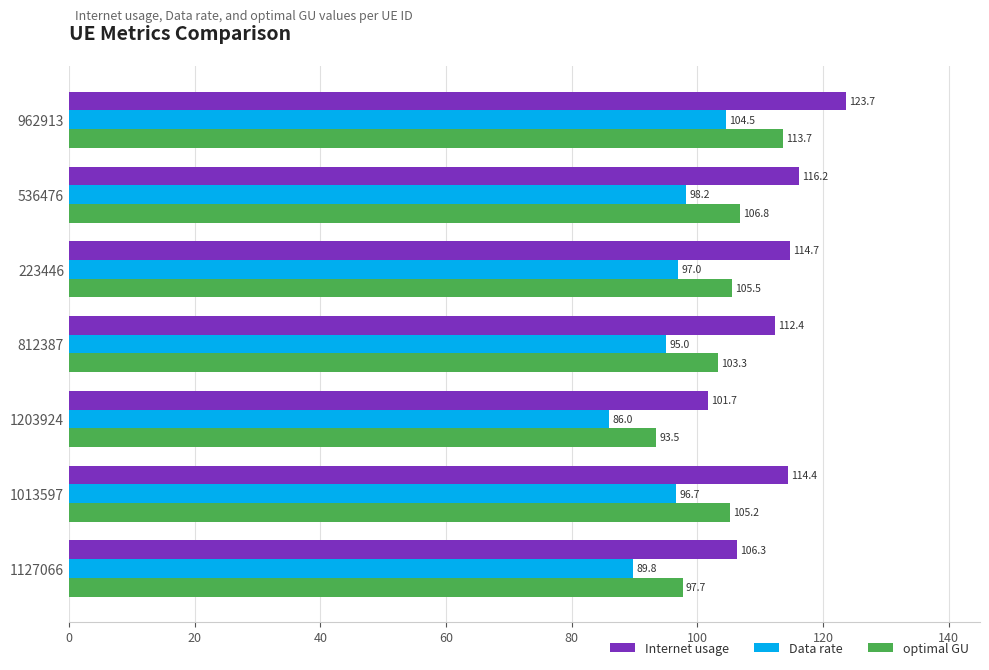

The value of optimal GU at 962913 is 150.4. True or false?

False